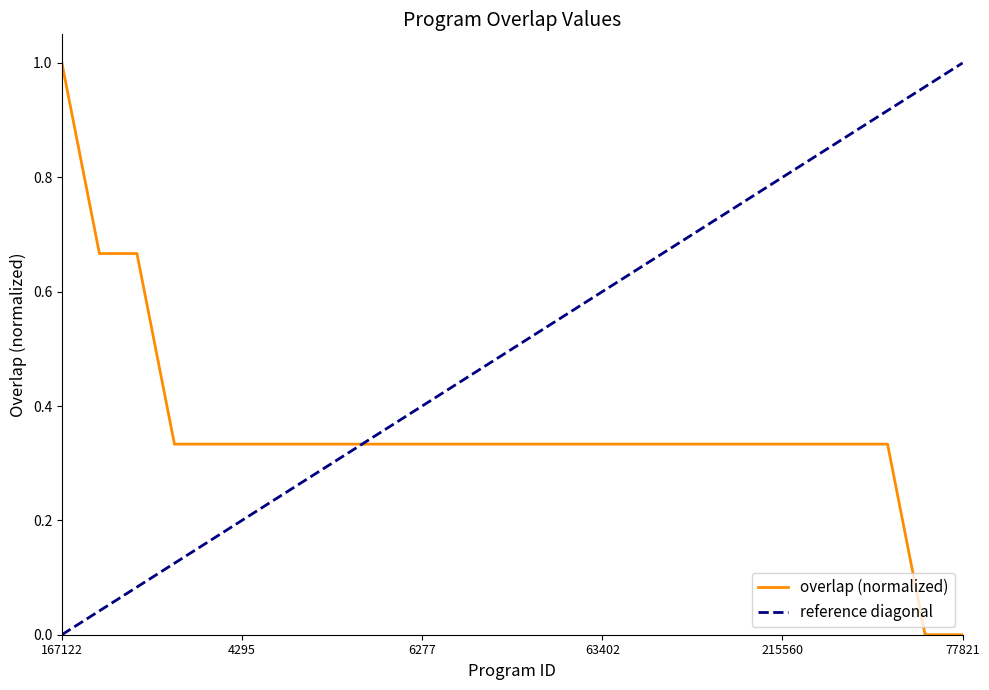

What is the highest value of the overlap (normalized) series?

1.0